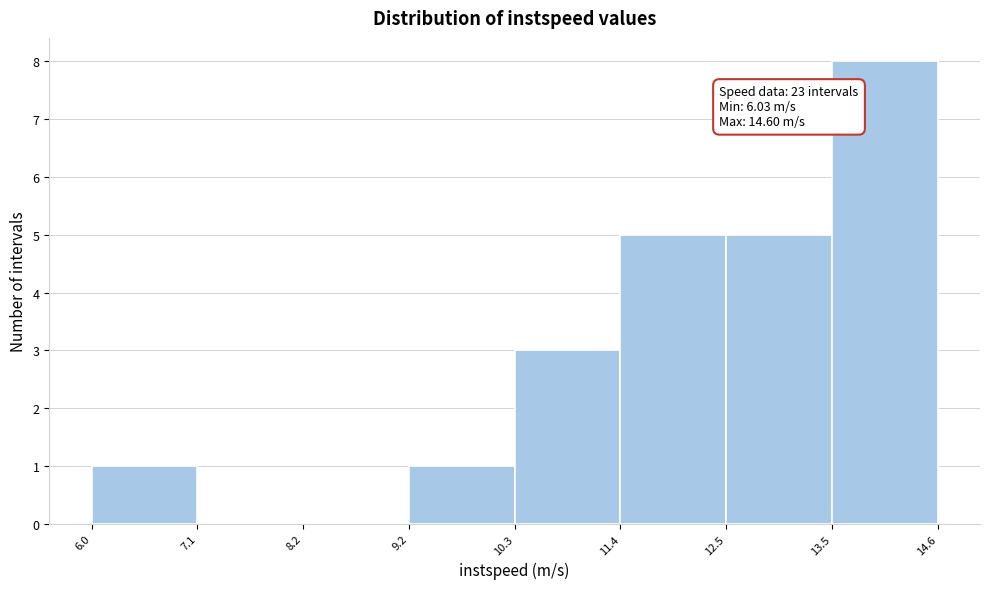

Which range on the x-axis has the tallest bar?

13.5 to 14.6